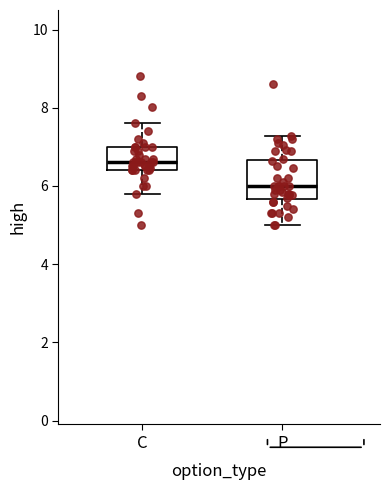

Where does the median line of the box for P sit on the y-axis? The values are not printed on the chart, so give them approximately, as read against the axis.

6.0